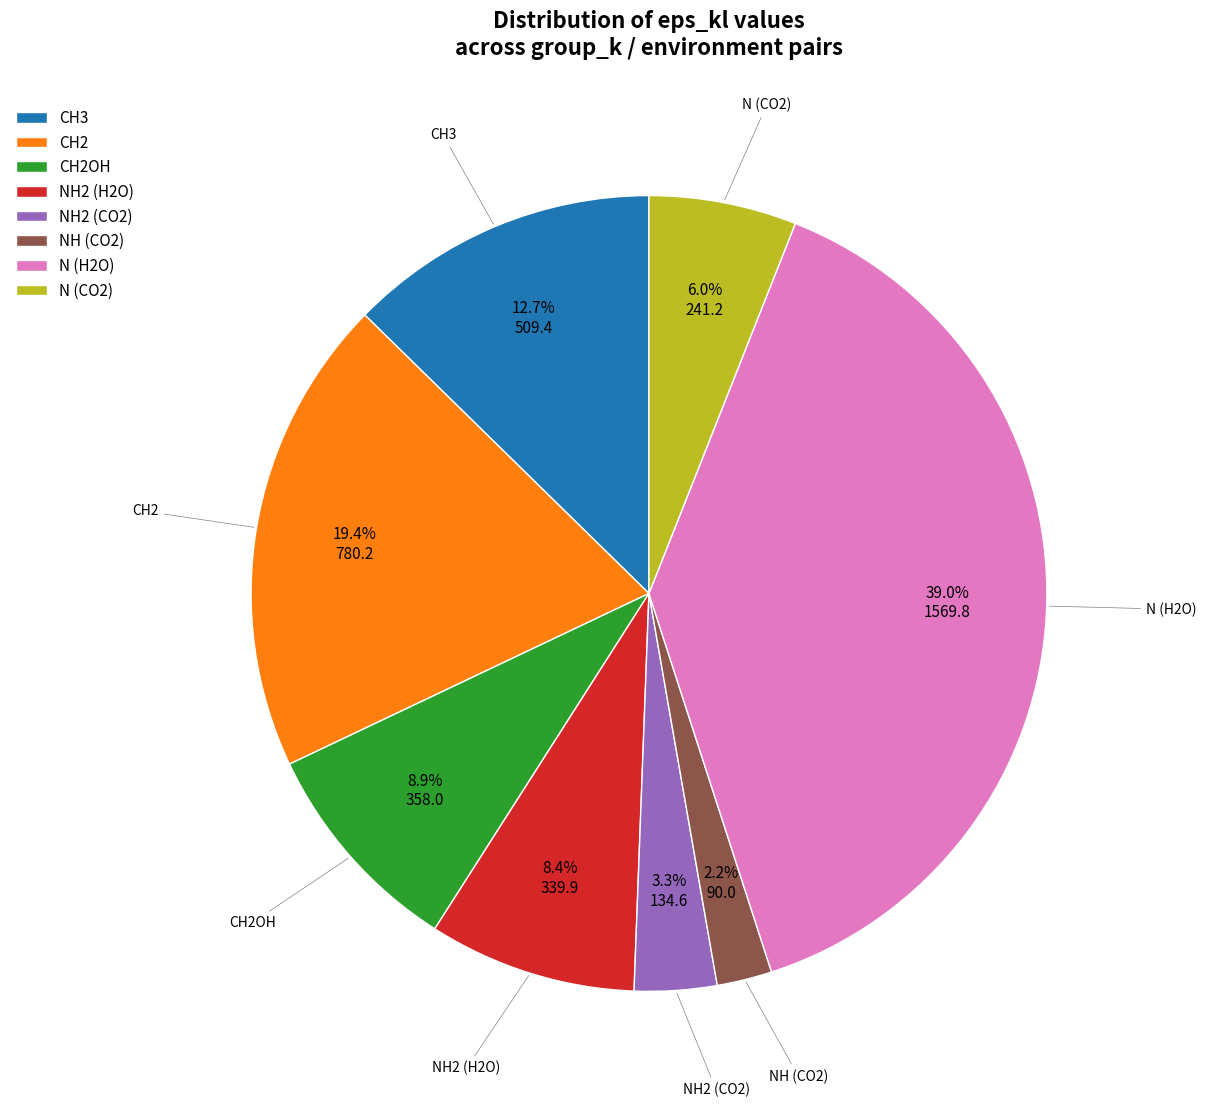

What percentage do CH3 and NH2 (CO2) together represent?

16.0%